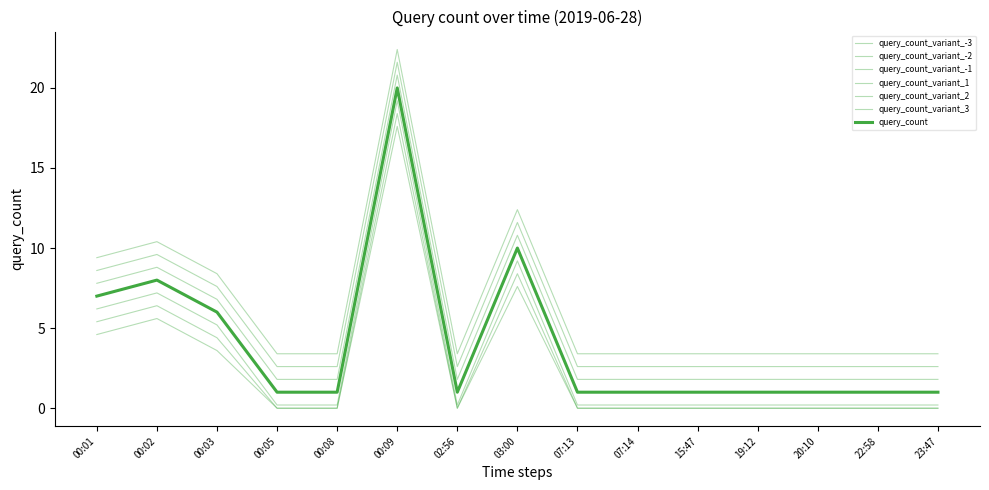

How many series are shown in this chart?

7